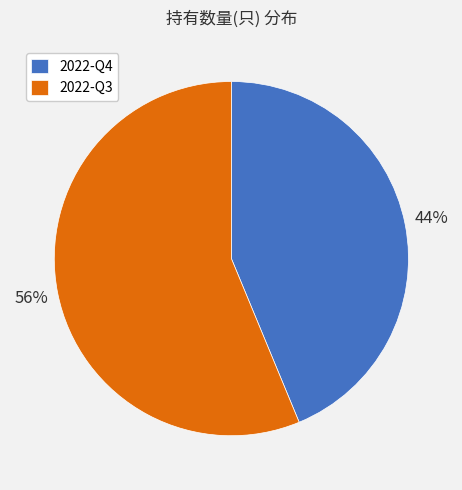

Is the sum of 2022-Q3 and 2022-Q4 greater than half?

Yes